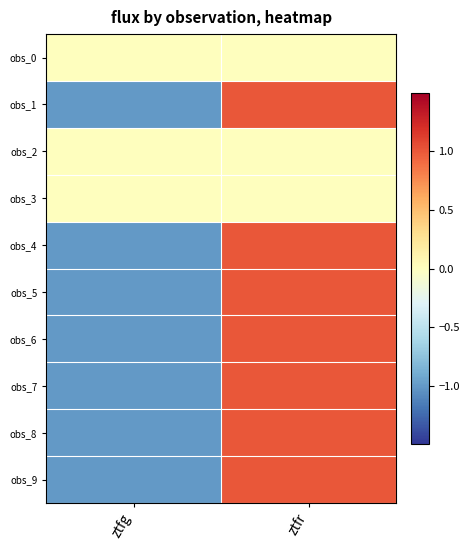

Reading right to left, transcribe all the data shown in this chart.

obs_0: ztfr=0.0	ztfg=0.0
obs_1: ztfr=1.0	ztfg=-1.0
obs_2: ztfr=0.0	ztfg=0.0
obs_3: ztfr=0.0	ztfg=0.0
obs_4: ztfr=1.0	ztfg=-1.0
obs_5: ztfr=1.0	ztfg=-1.0
obs_6: ztfr=1.0	ztfg=-1.0
obs_7: ztfr=1.0	ztfg=-1.0
obs_8: ztfr=1.0	ztfg=-1.0
obs_9: ztfr=1.0	ztfg=-1.0